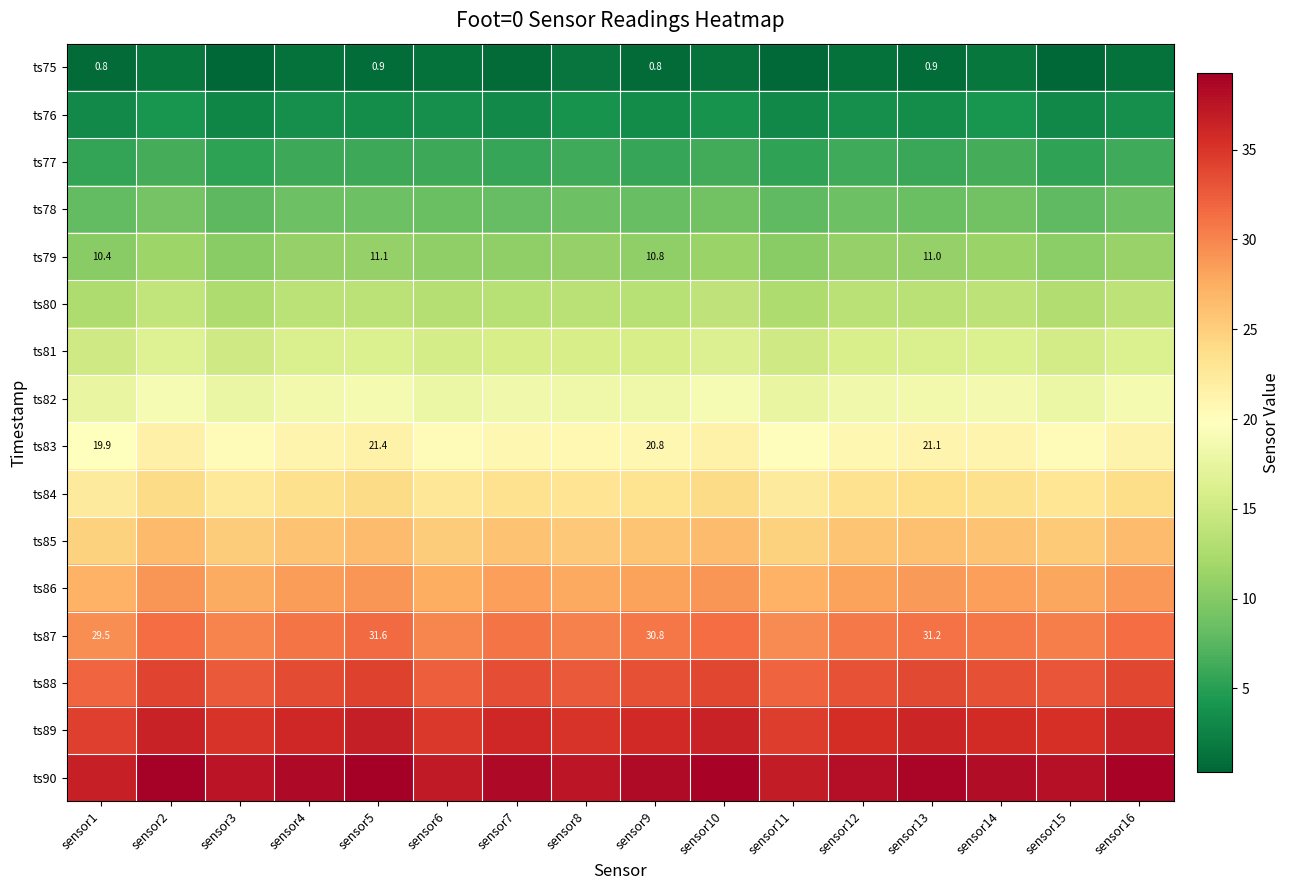

Which series has the widest spread of values?

ts90